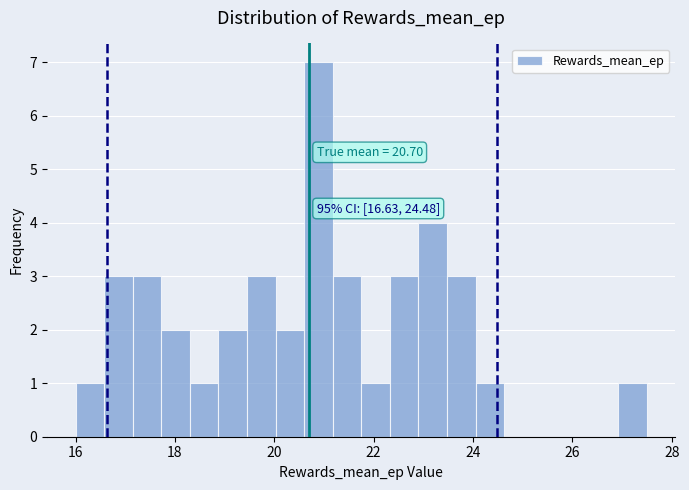

Read against the x-axis, roughly where is the centre of the tallest bar?

20.8